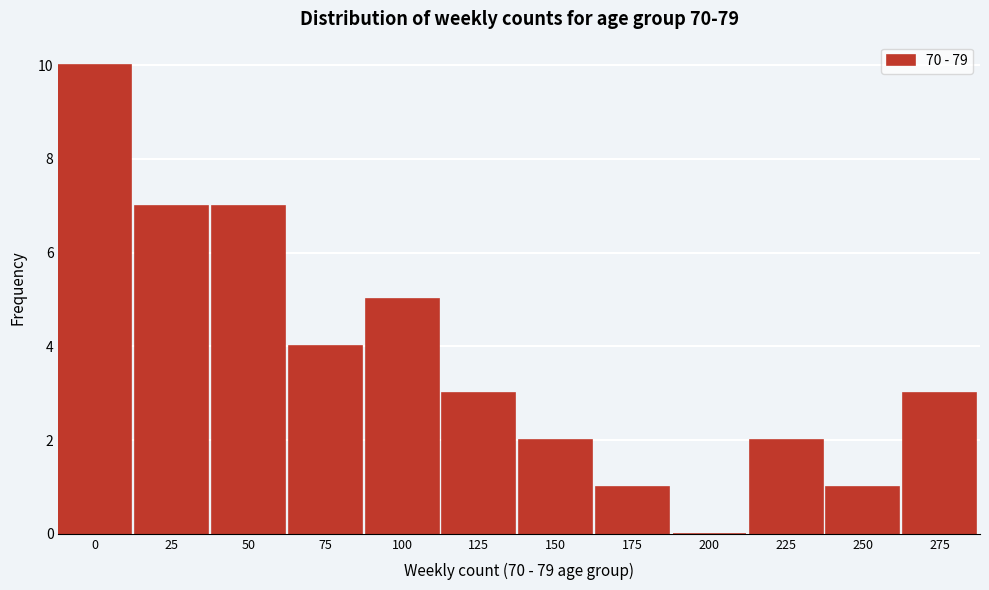

Reading left to right, transcribe all the data shown in this chart.

0=10	25=7	50=7	75=4	100=5	125=3	150=2	175=1	200=0	225=2	250=1	275=3